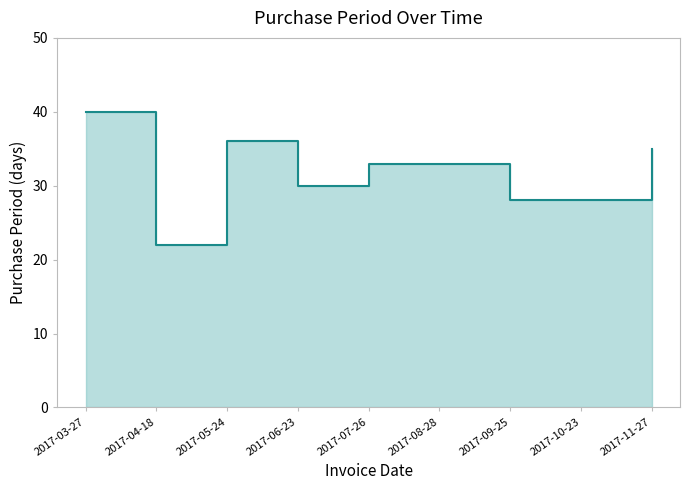

What position from the right is 2017-07-26?

5